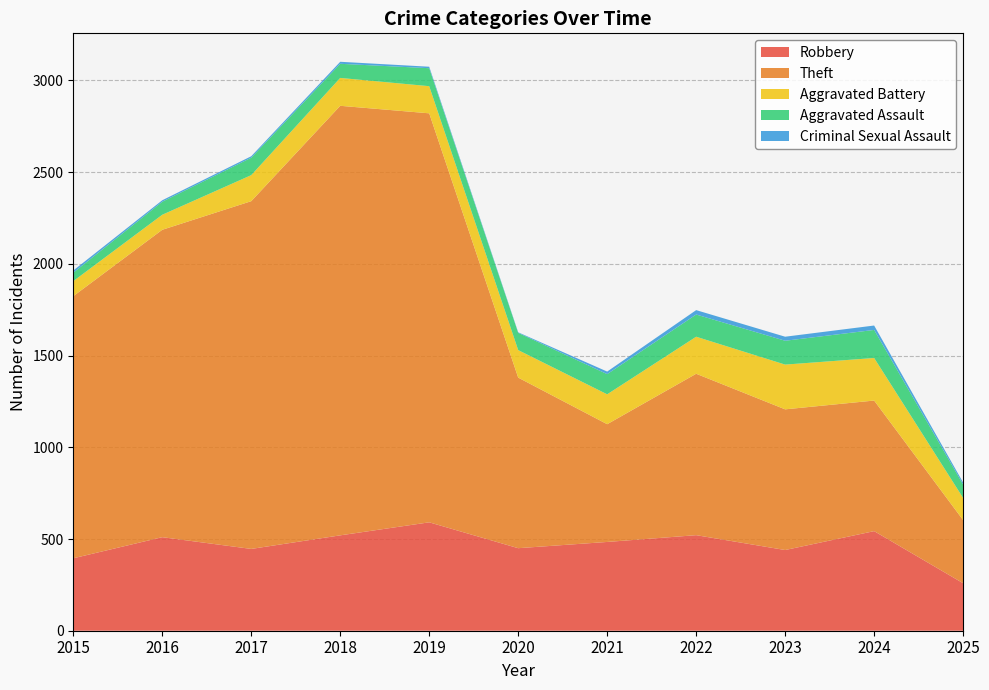

Reading right to left, extract all data points from this chart.

Robbery: 259	543	440	521	484	450	591	520	446	510	395
Theft: 344	712	767	880	642	930	2230	2342	1896	1676	1429
Aggravated Battery: 121	232	244	202	163	150	148	152	142	82	82
Aggravated Assault: 73	153	130	121	110	94	98	77	95	71	46
Criminal Sexual Assault: 11	24	22	24	14	3	8	11	8	8	12